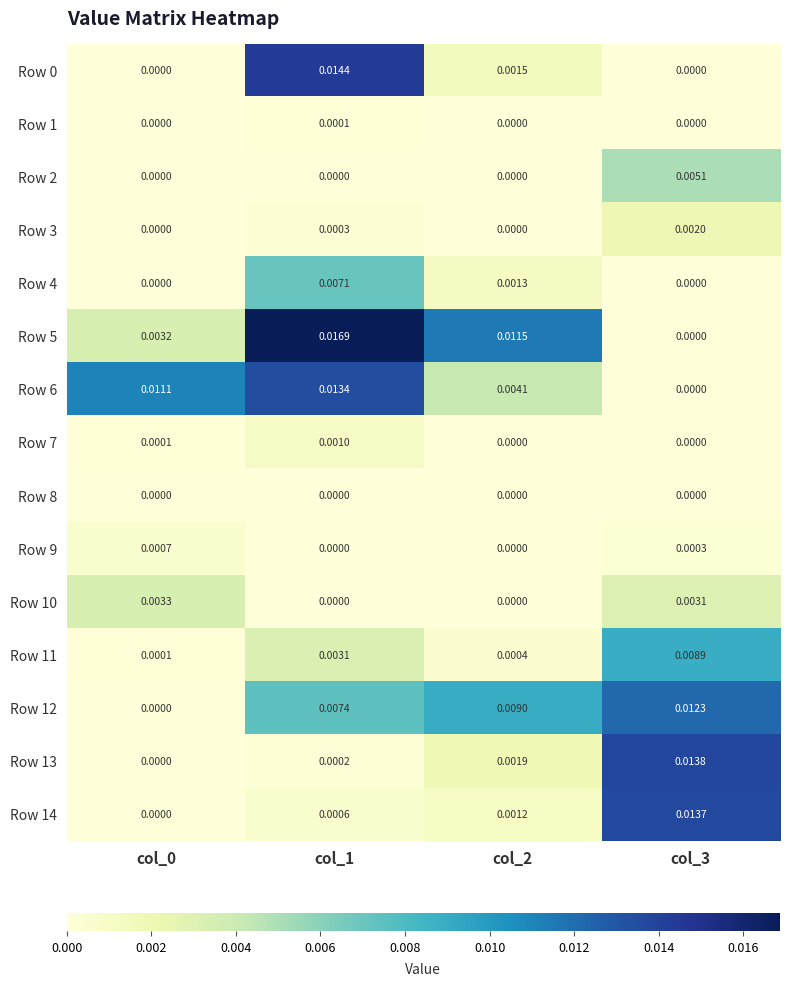

Is the value of Row 13 at col_1 greater than the value of Row 4 at col_1?

No